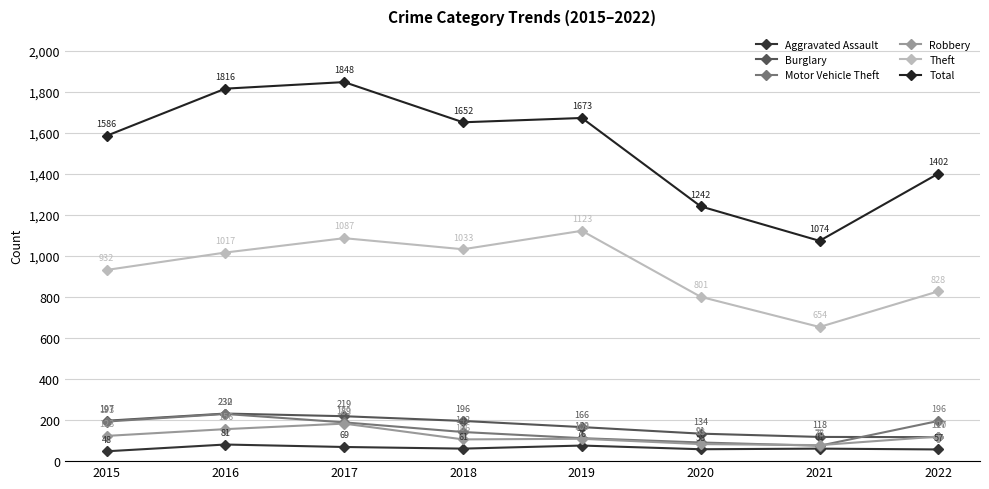

How many lines are shown in the chart?

6